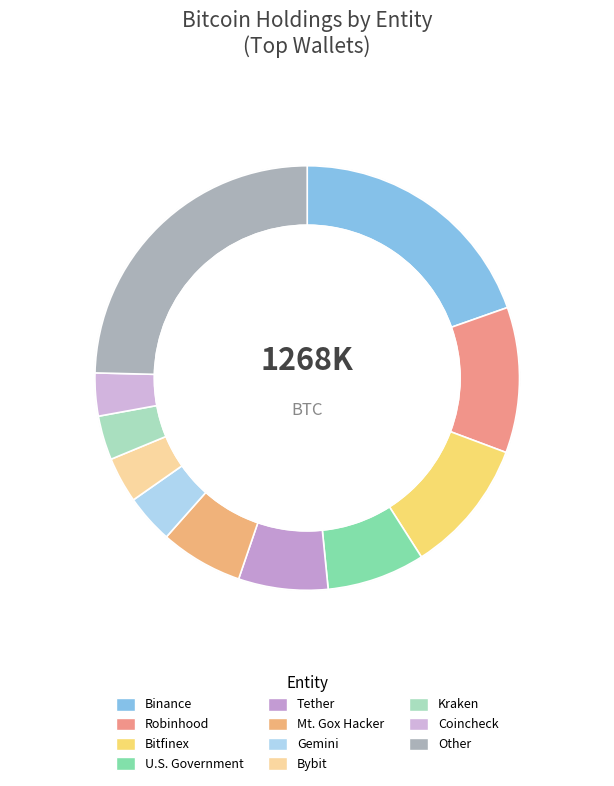

Is it true that Tether is 19% of the pie?

False